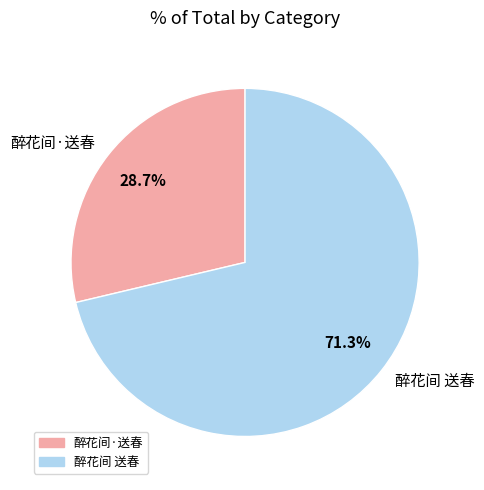

How much of the chart is everything except 醉花间·送春?

71.3%